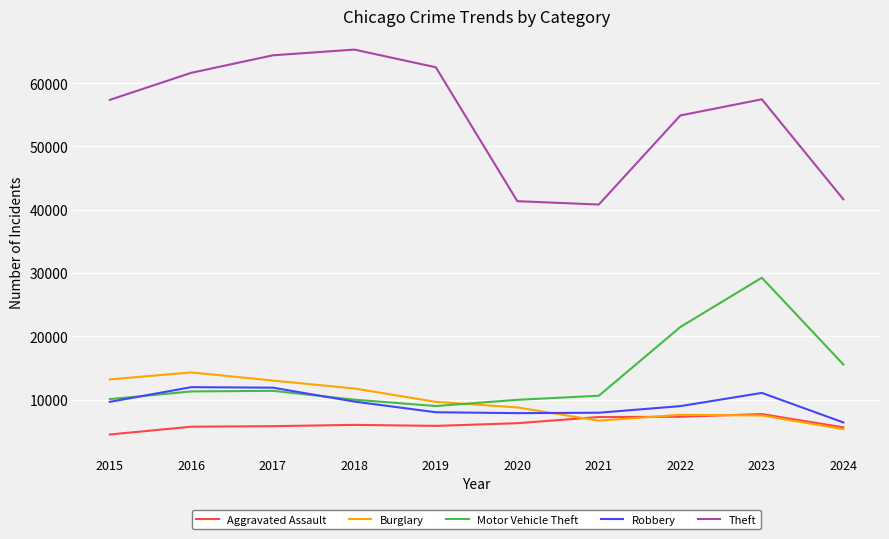

What is the approximate value of Robbery at 2023?

11053